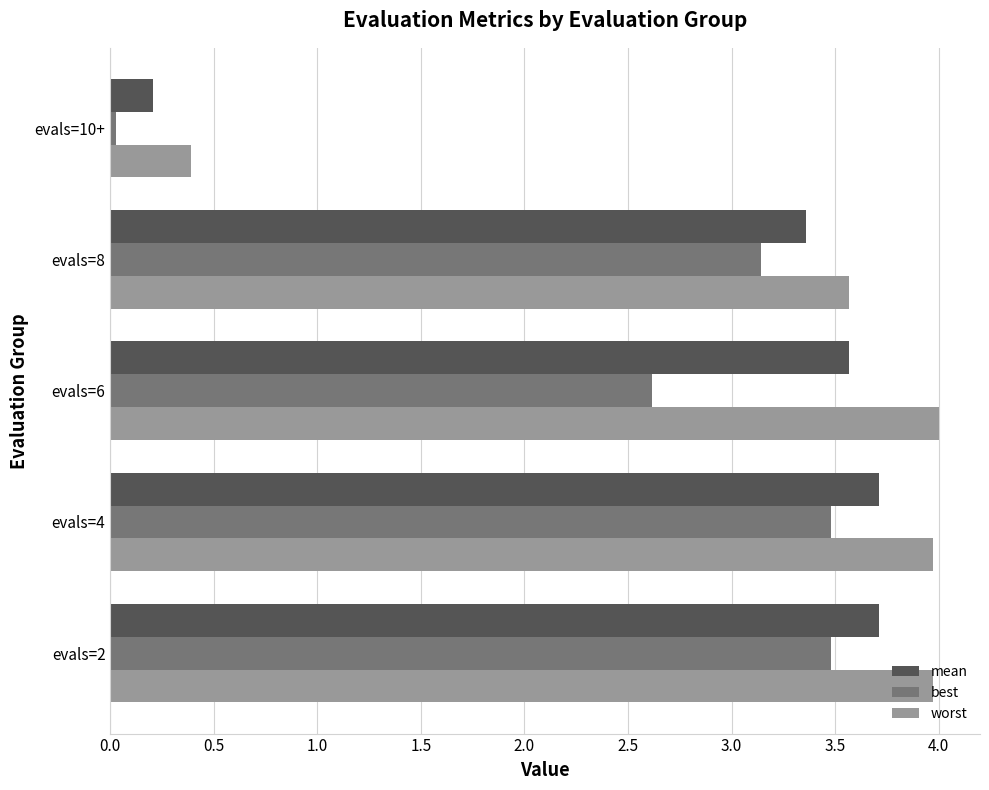

Which series has the widest spread of values?

worst